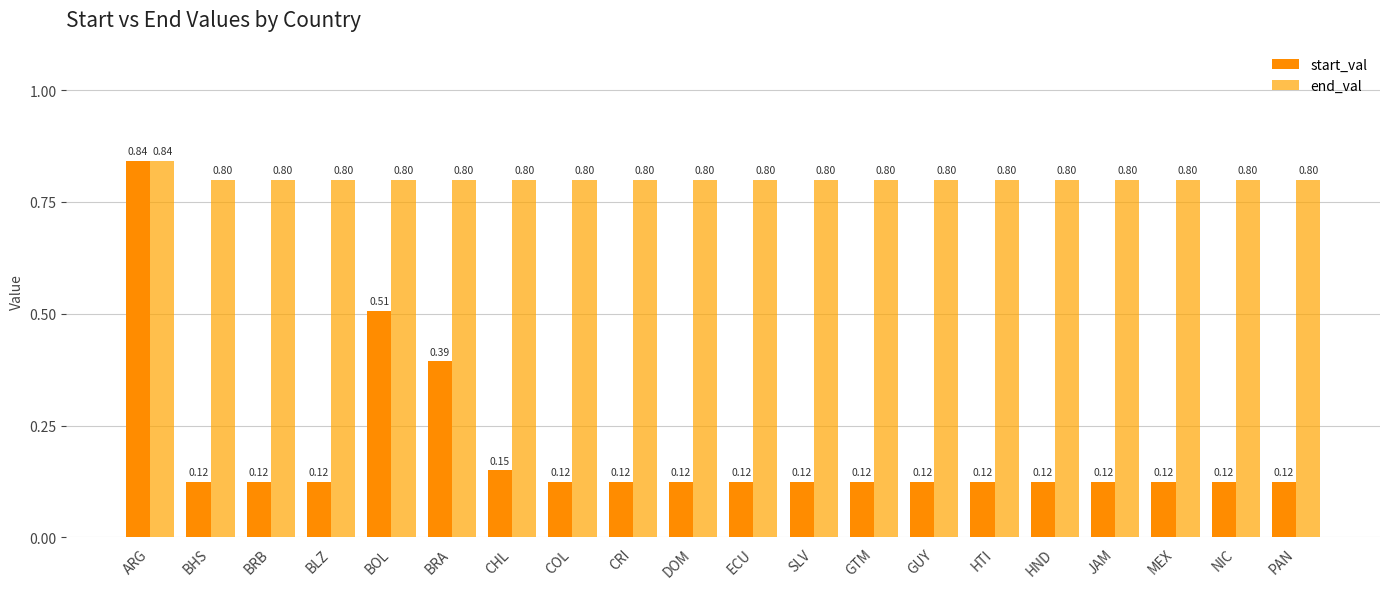

What position from the right is JAM?

4